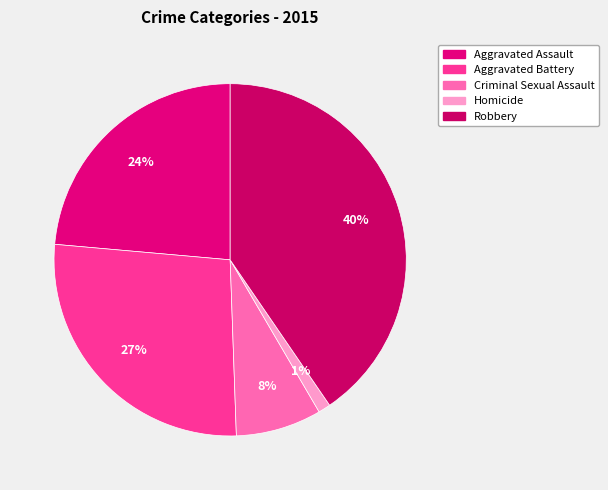

How many segments does this pie chart have?

5